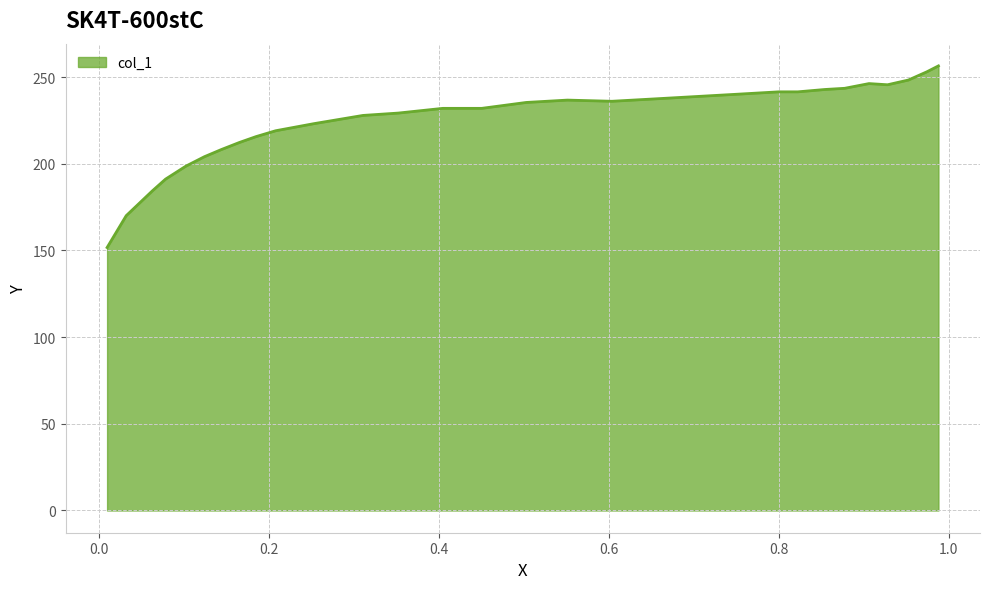

What is the maximum value shown in the chart?

256.5